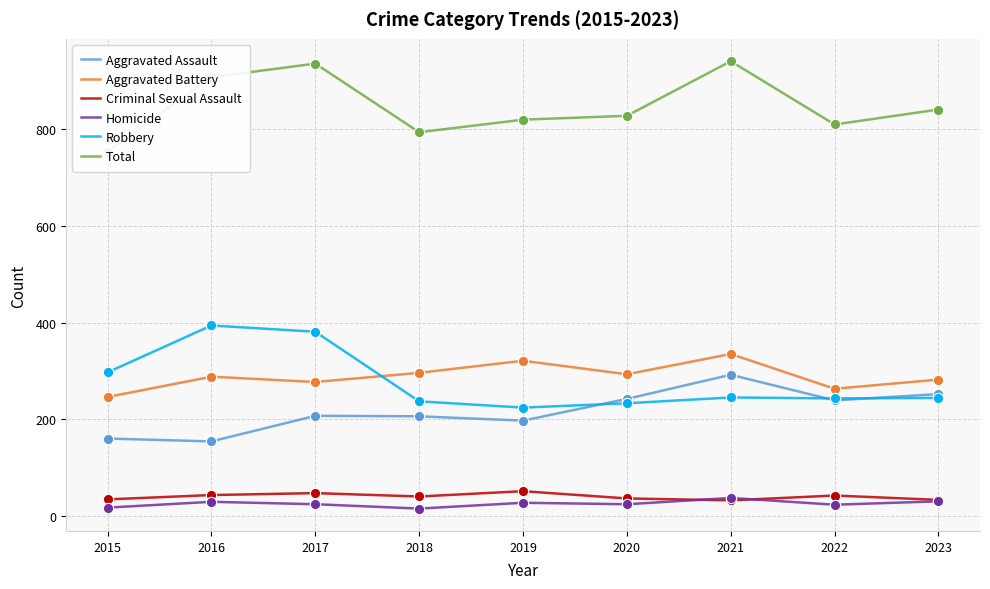

What are all the series names shown in the legend?

Aggravated Assault, Aggravated Battery, Criminal Sexual Assault, Homicide, Robbery, Total